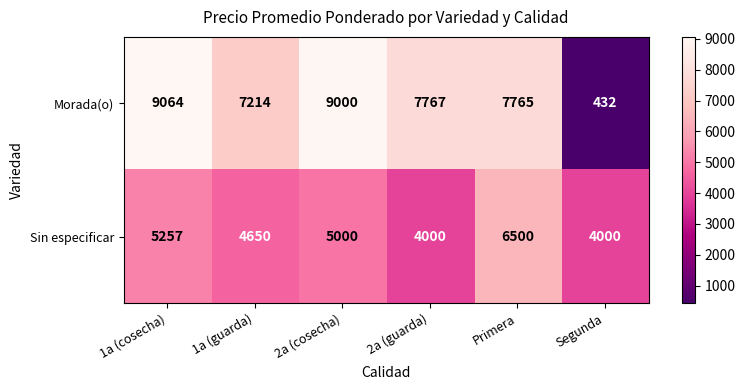

Where is Sin especificar nearest to the value 5250?

1a (cosecha)